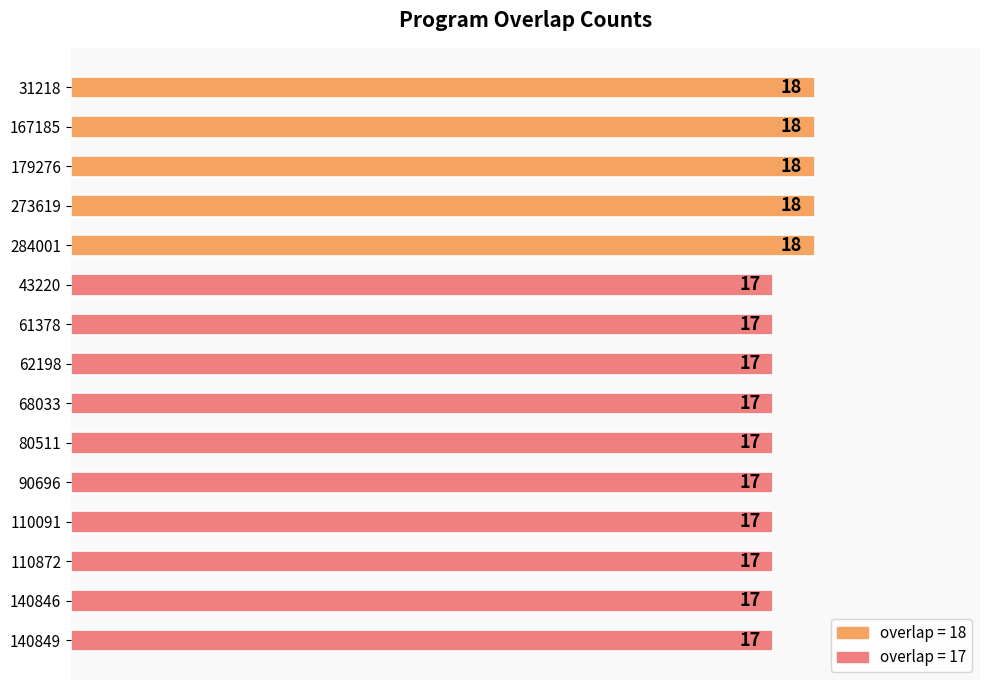

Approximately how many times larger is the value at 68033 compared to 167185?

0.9